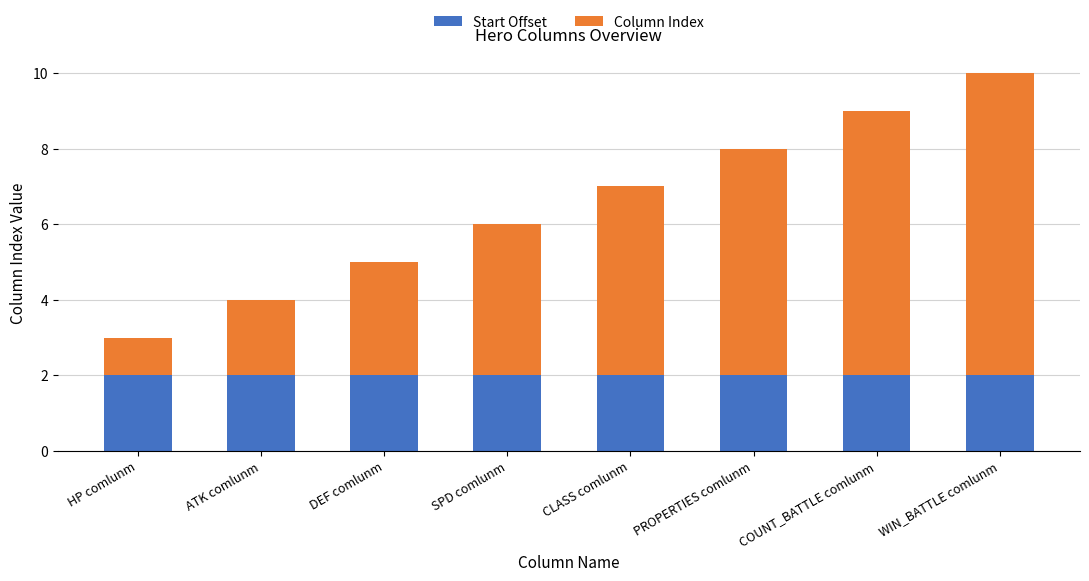

At which category is the sum across all series the highest?

WIN_BATTLE comlunm